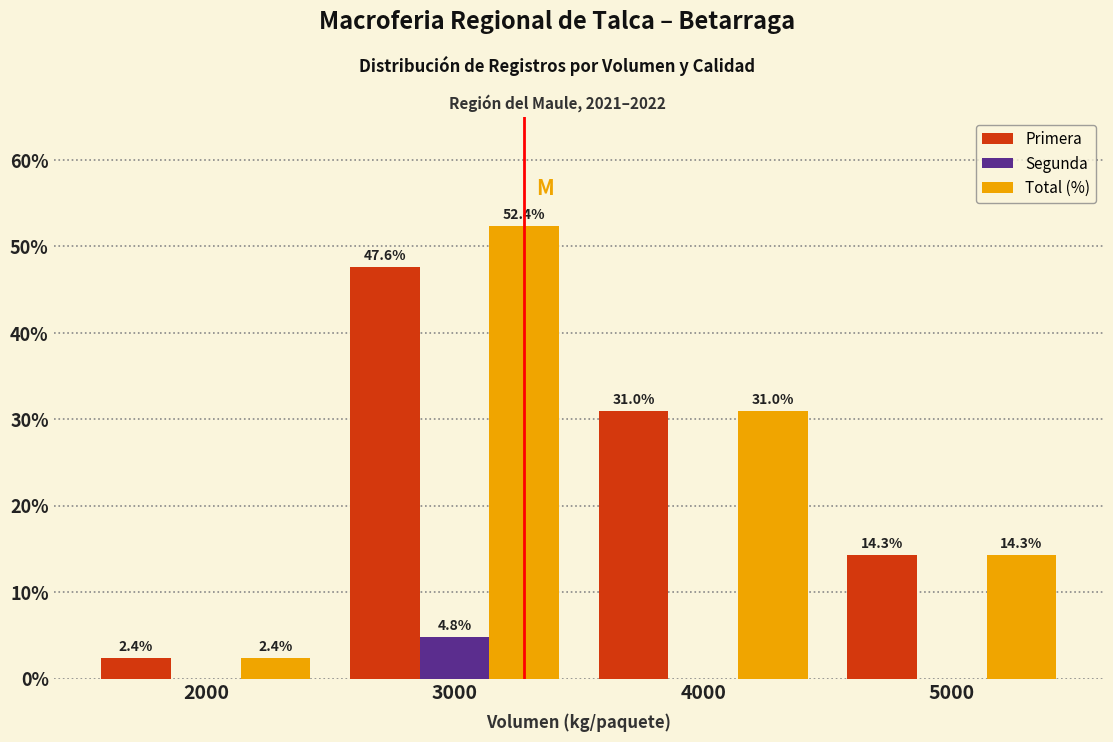

What is the sum of the Total (%) values at 2000 and 4000?

33.4